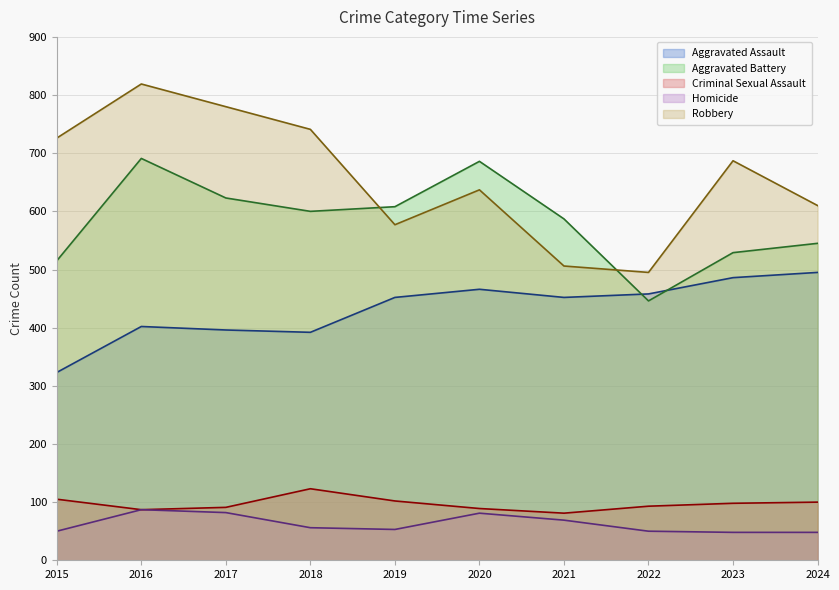

Where does the Criminal Sexual Assault series first go above 98?

2015